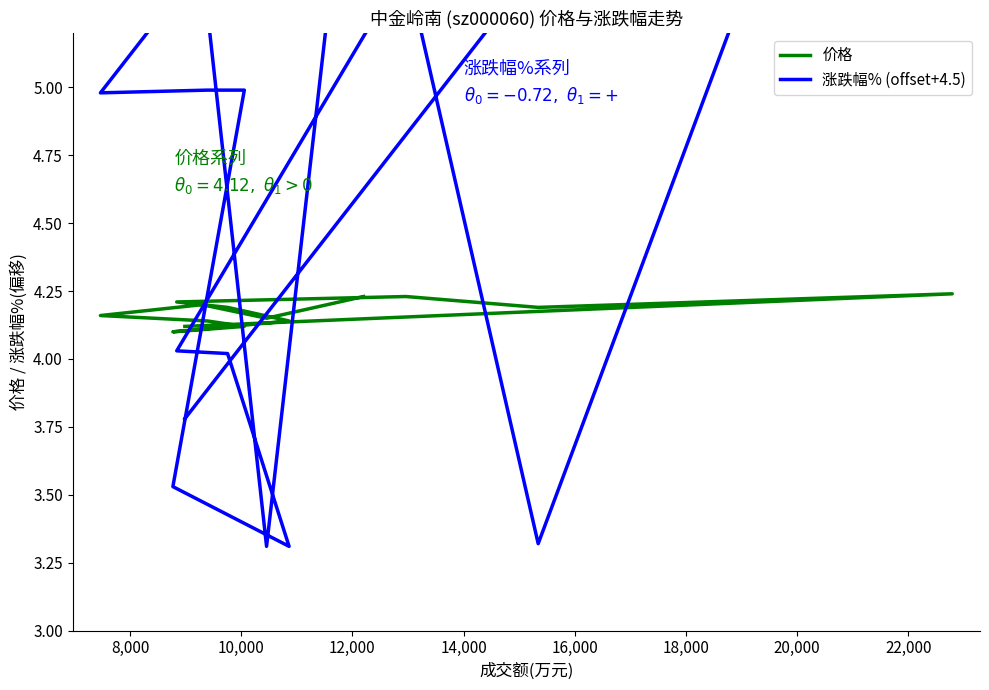

How many lines are shown in the chart?

2